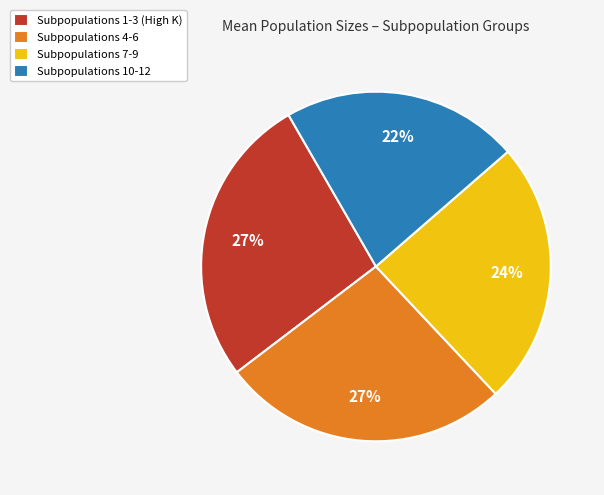

To the nearest percent, what percentage of the pie is Subpopulations 1-3 (High K)?

27%